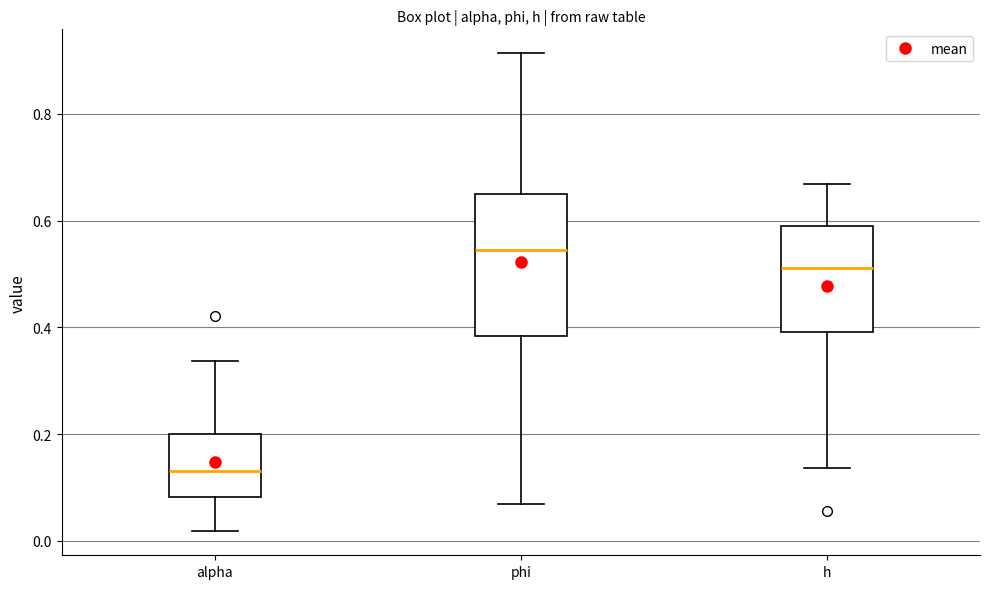

Where is the upper edge of the box for phi on the y-axis? The values are not printed on the chart, so give them approximately, as read against the axis.

0.64